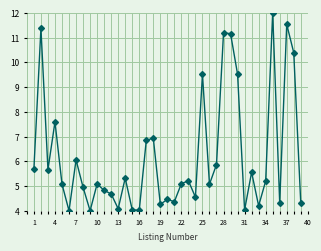

What is the smallest value displayed?

4.0